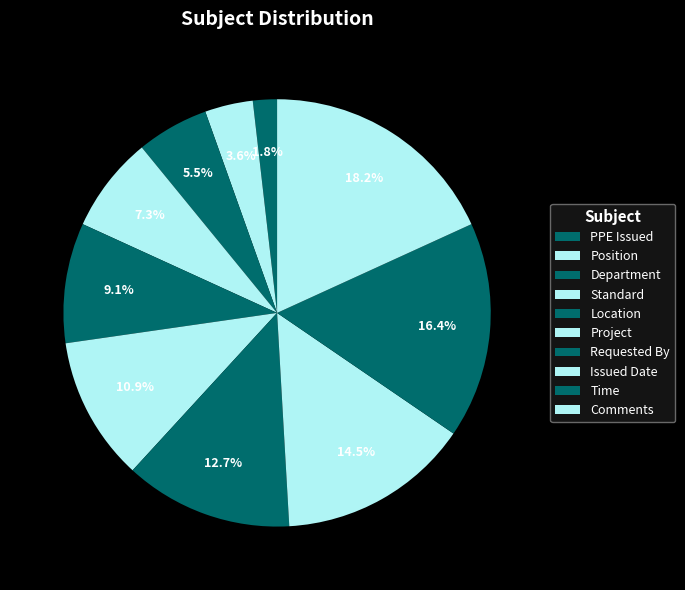

Rank the categories by value from highest to lowest.

Comments, Time, Issued Date, Requested By, Project, Location, Standard, Department, Position, PPE Issued